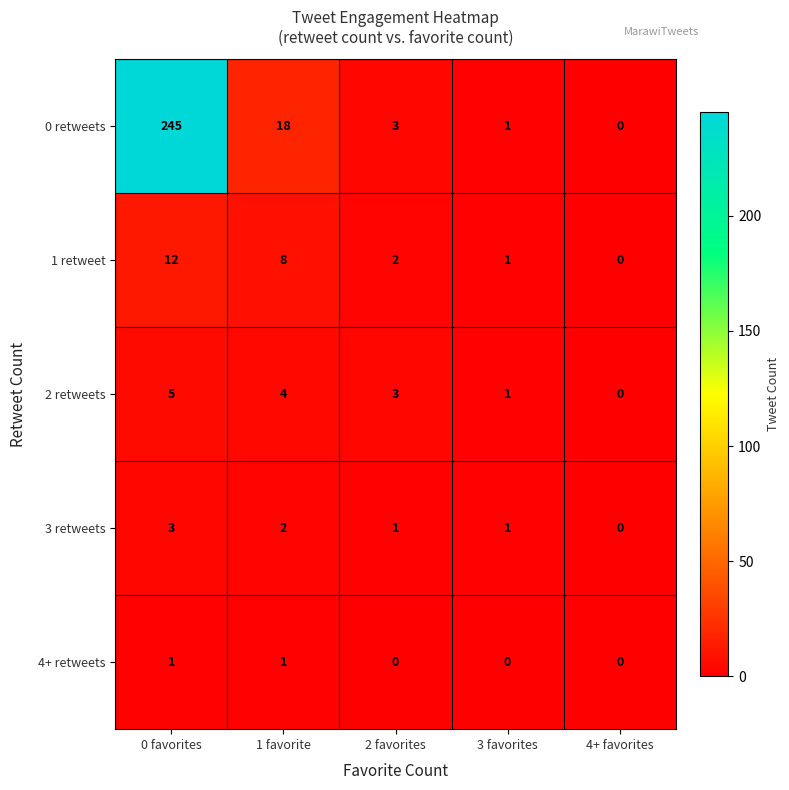

The 1 retweet series shows 5 at 1 favorite. True or false?

False